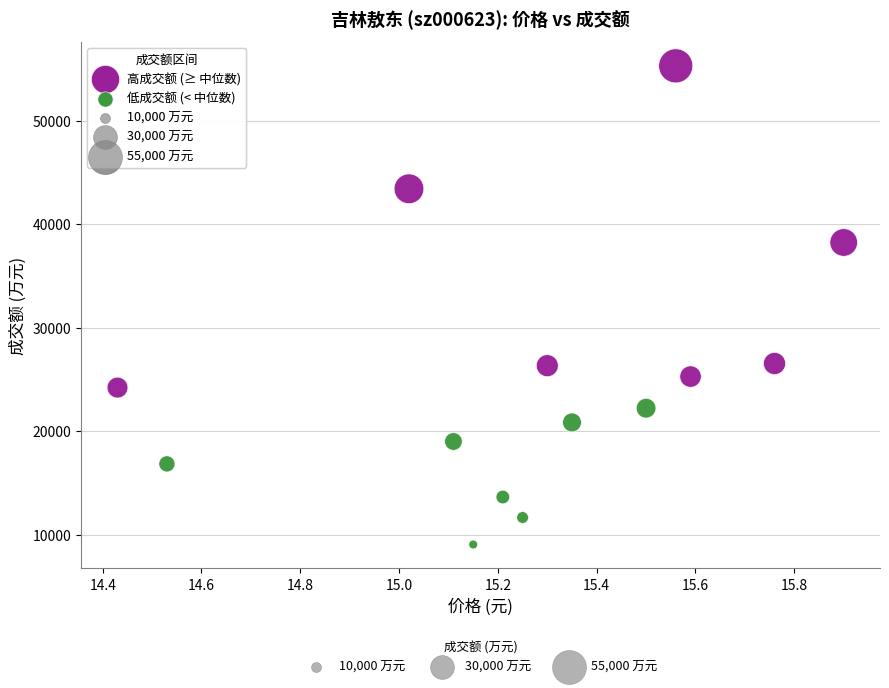

Which series reaches the minimum Y coordinate?

低成交额 (< 中位数)